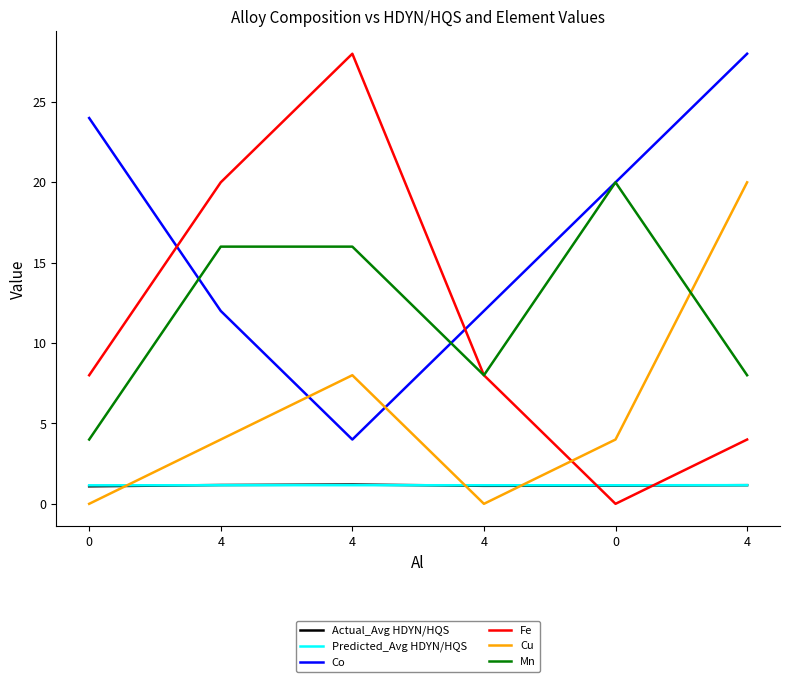

How many lines are shown in the chart?

6